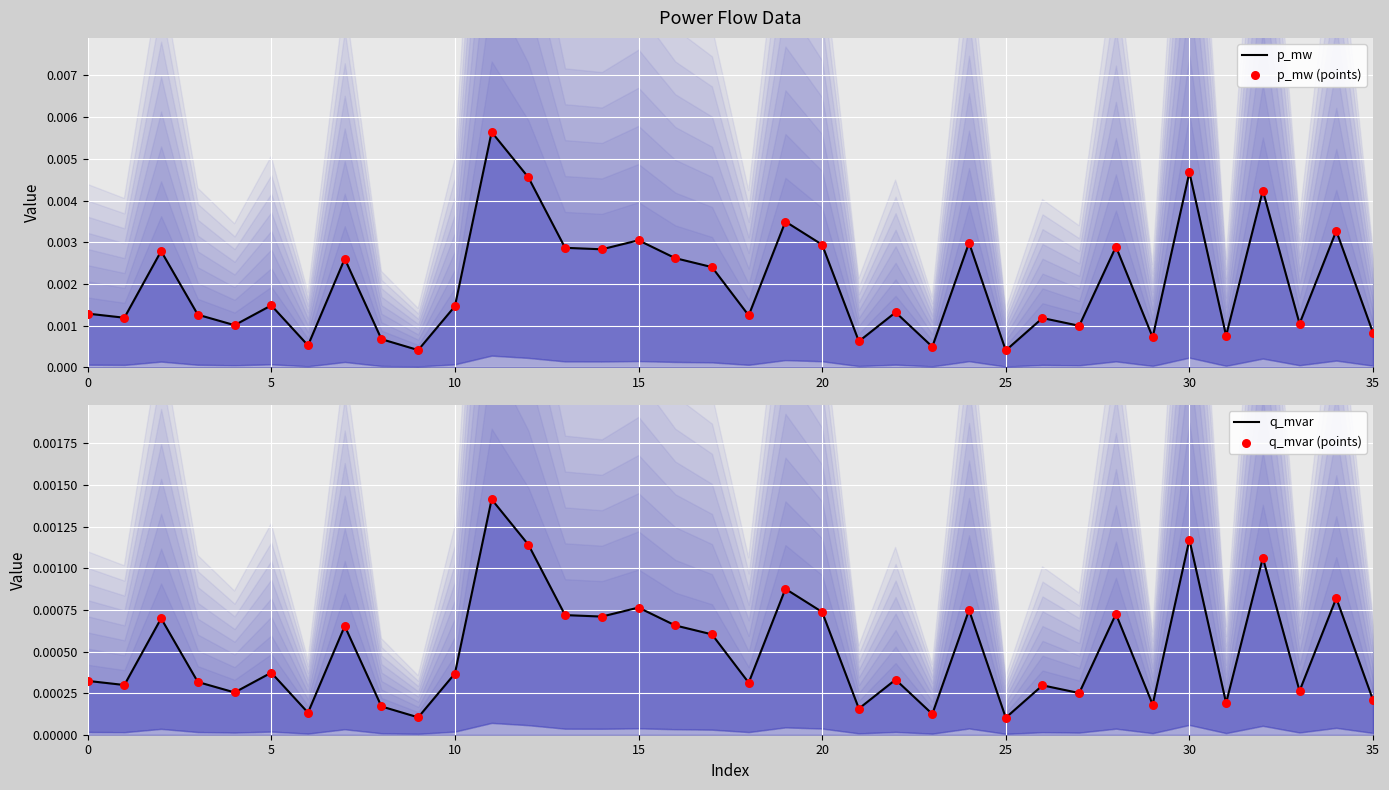

Which series contains the highest Y value?

p_mw